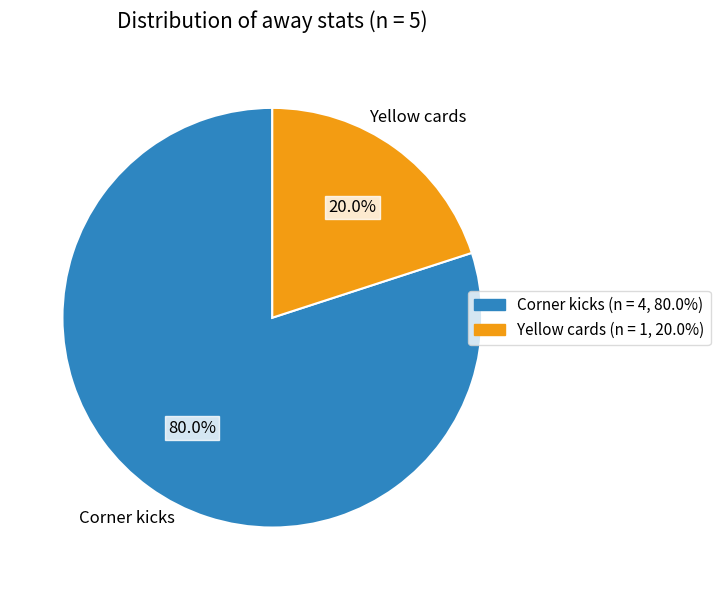

To the nearest percent, what is the difference between the largest and smallest slice percentages?

60%